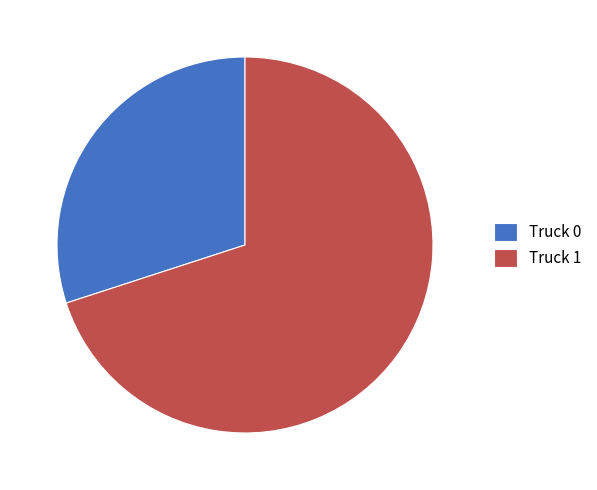

The Truck 1 slice represents 70% of the pie. True or false?

True